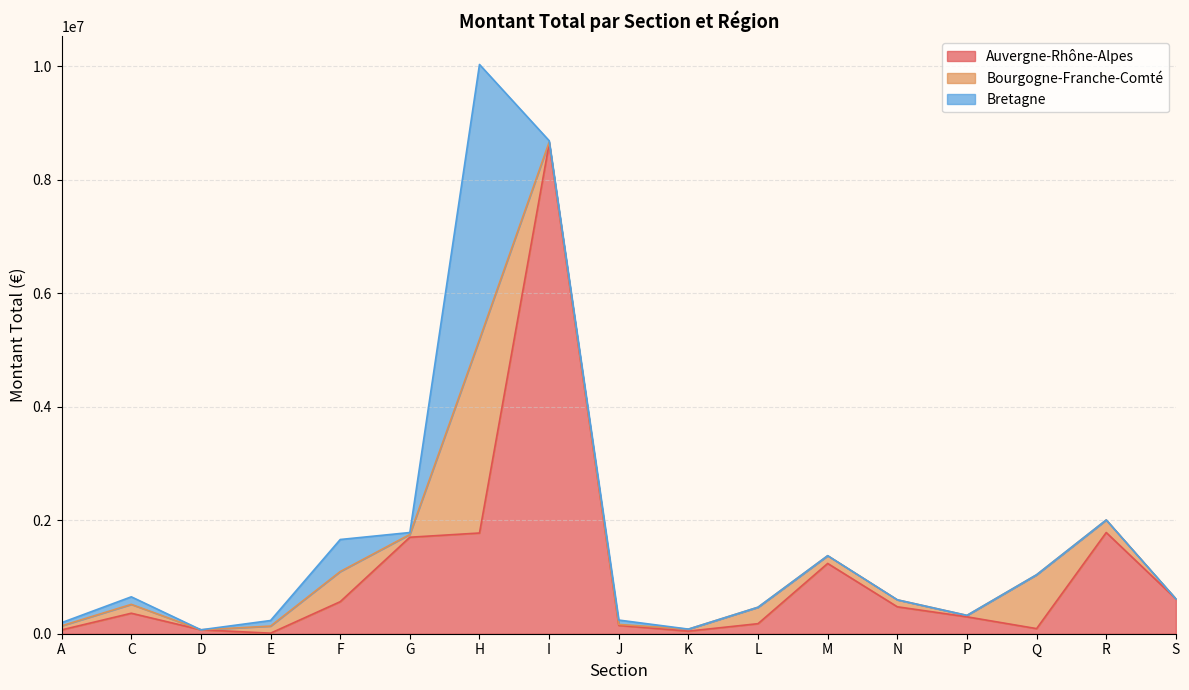

How many data points in Auvergne-Rhône-Alpes are less than 361142?

8